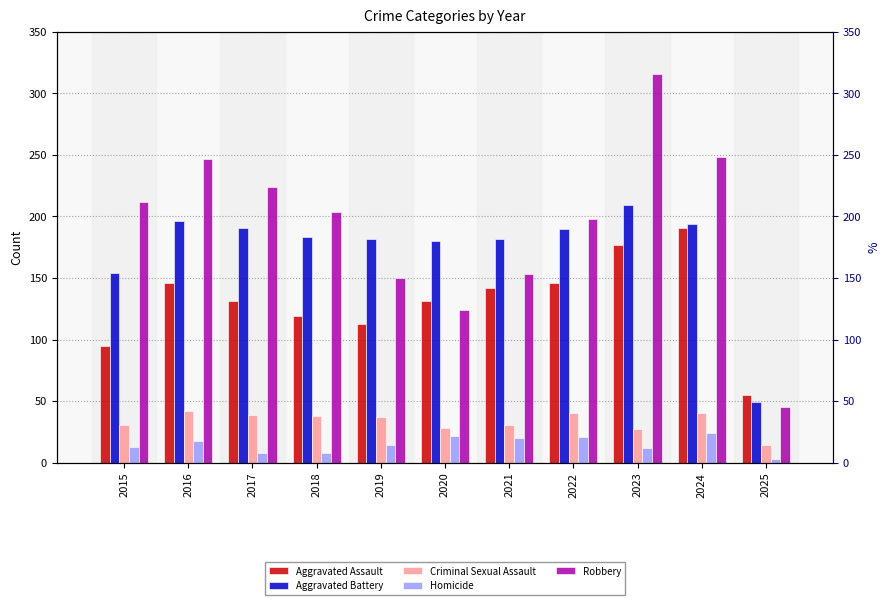

Are the bars horizontal?

No